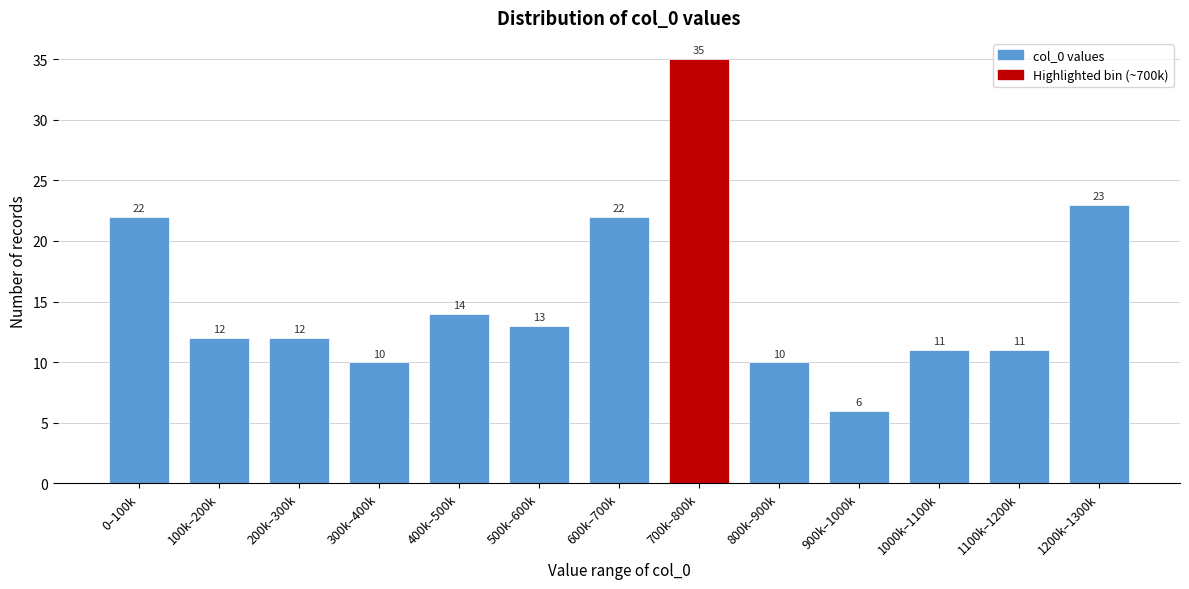

Reading left to right, transcribe all the data shown in this chart.

0–100k=22	100k–200k=12	200k–300k=12	300k–400k=10	400k–500k=14	500k–600k=13	600k–700k=22	700k–800k=35	800k–900k=10	900k–1000k=6	1000k–1100k=11	1100k–1200k=11	1200k–1300k=23